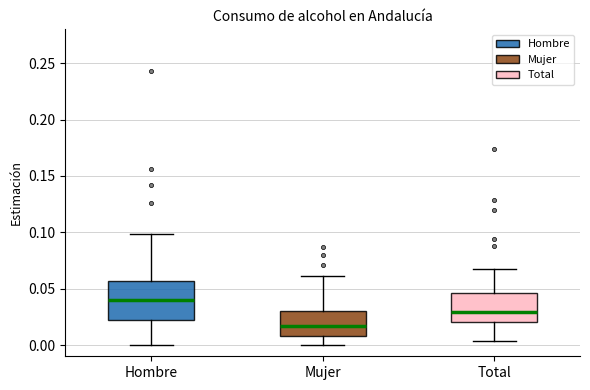

Comparing the boxes themselves (not the whiskers), which one is the tallest?

Hombre